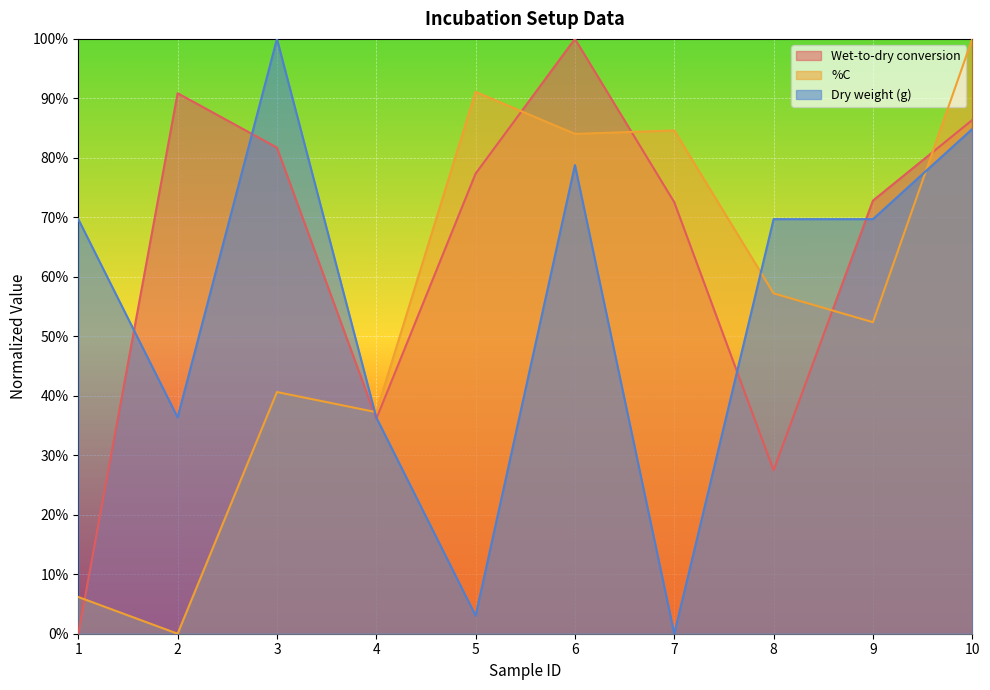

What is the spread (max minus min) of values at 10?

0.2